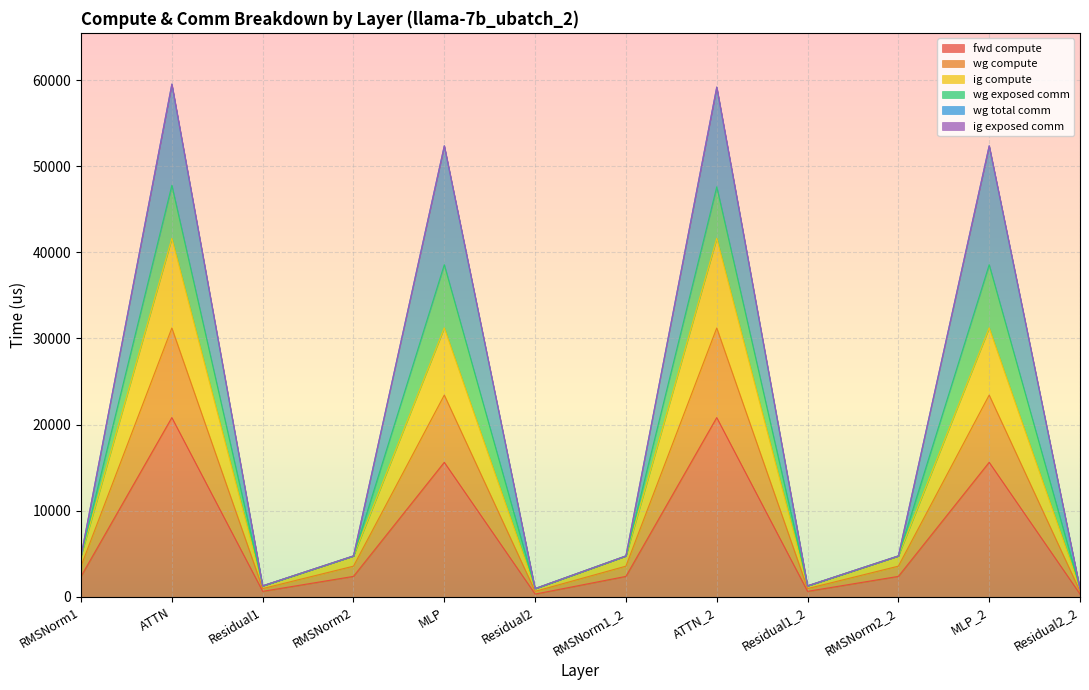

Count the number of categories in the chart.

12